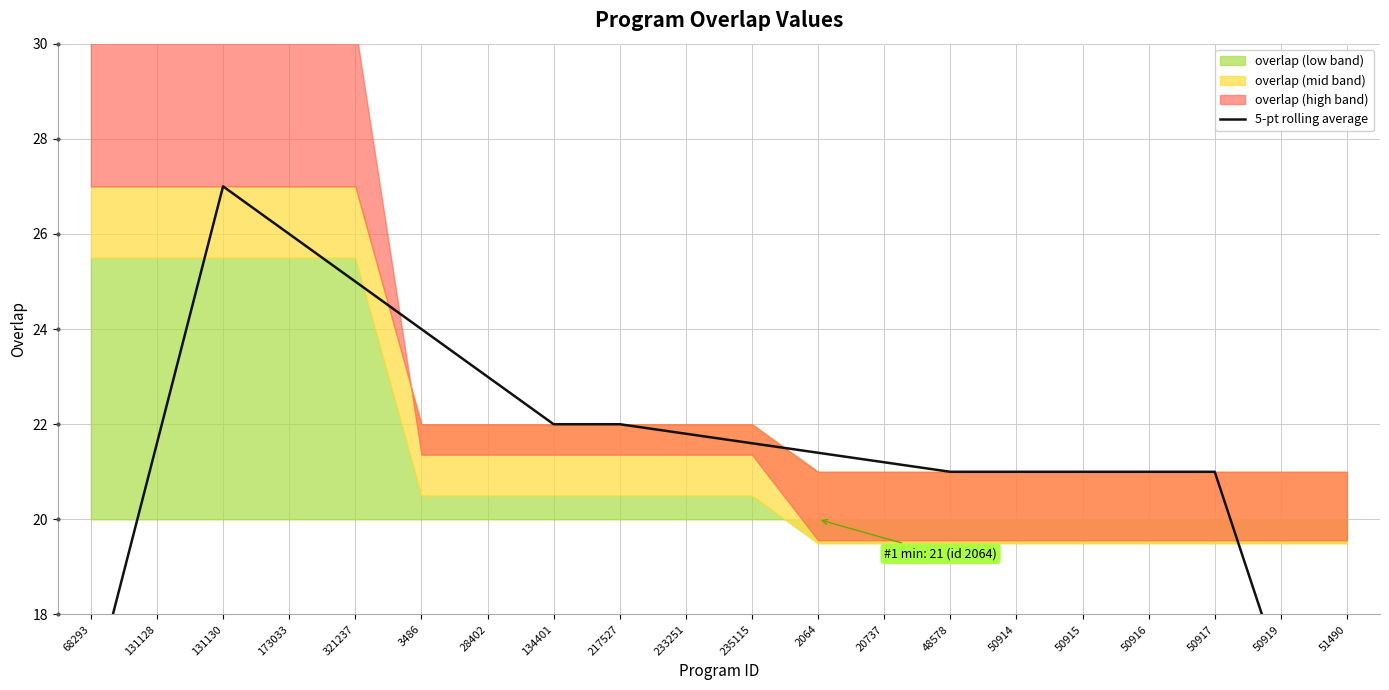

What is the difference between the second highest and second lowest values?

9.8